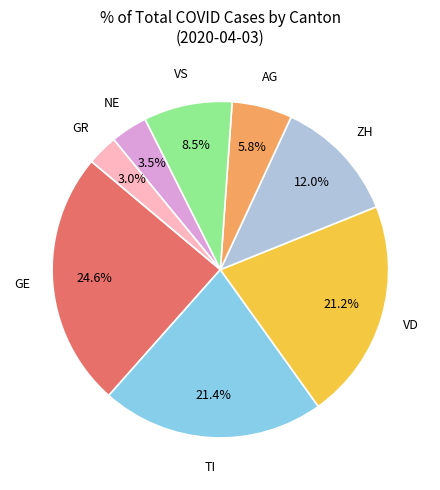

Count the number of slices in the pie.

8